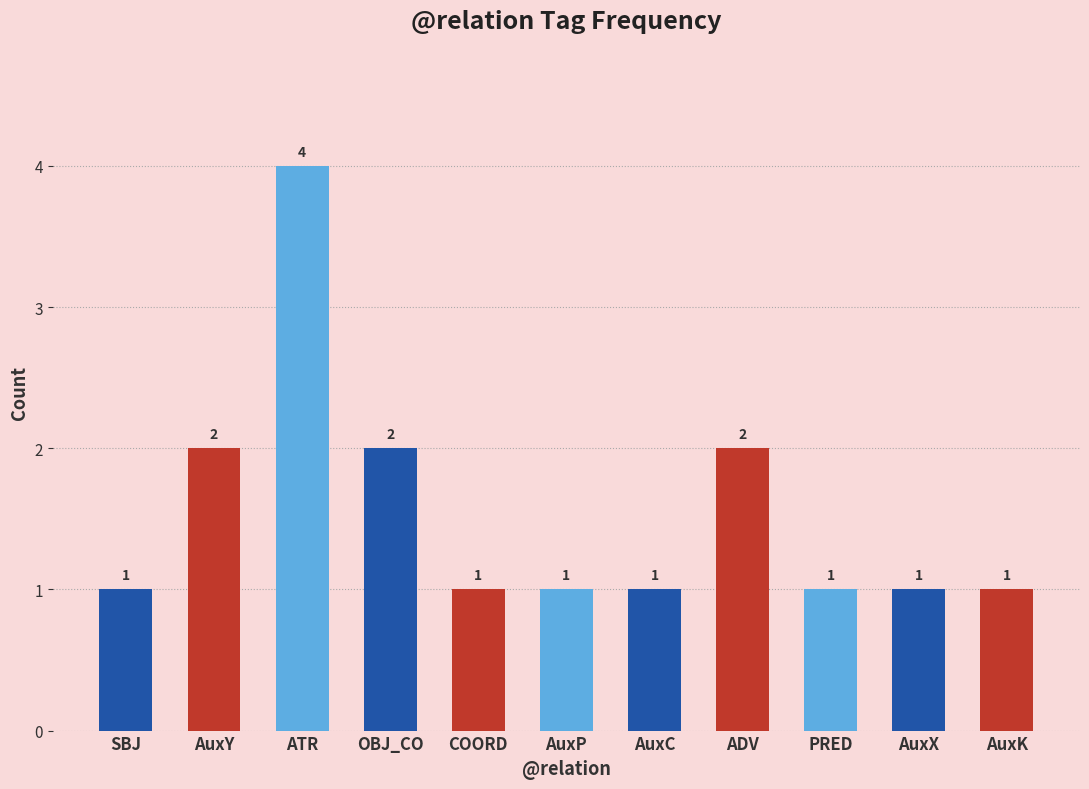

What is the label of the 10th bar from the right?

AuxY